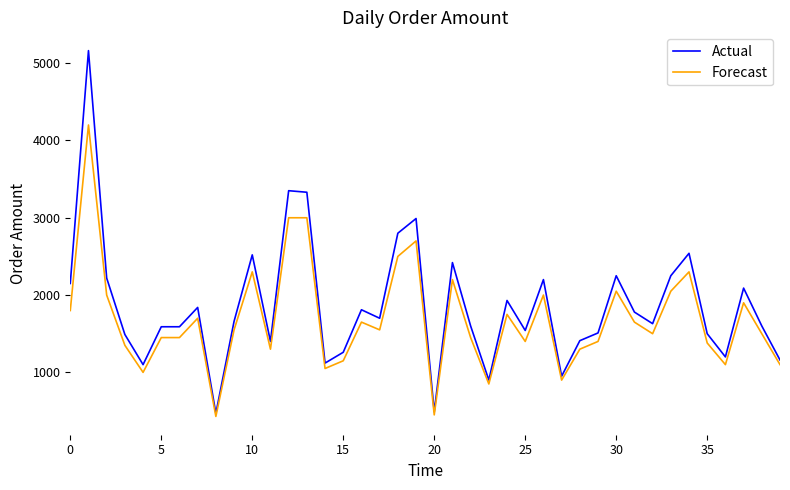

What is the greatest value displayed?

5162